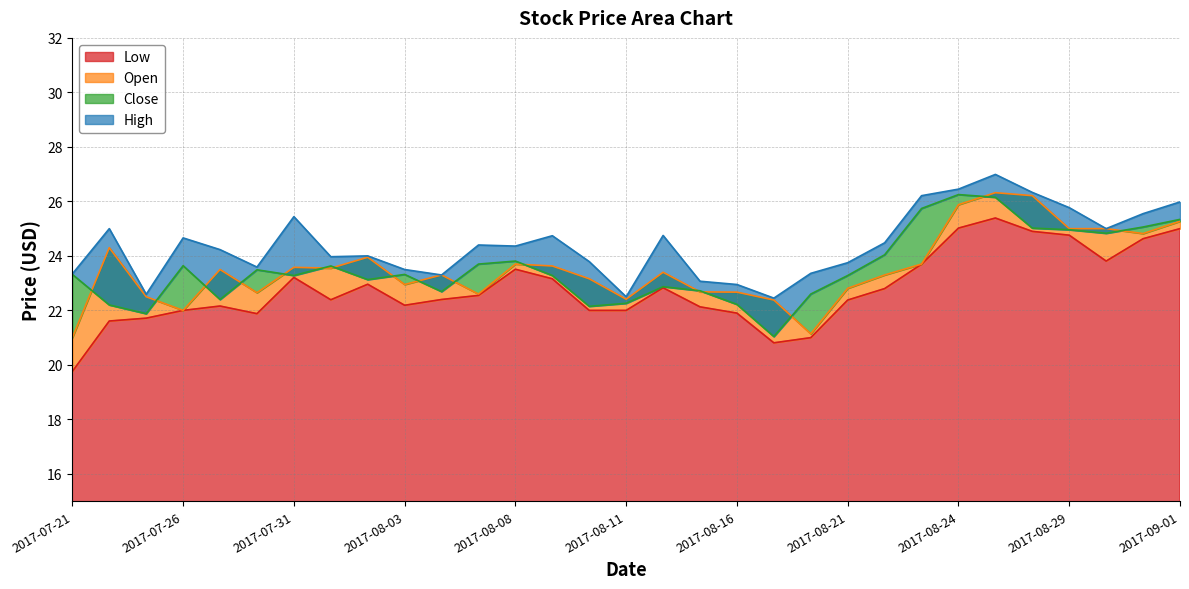

What are all the series names shown in the legend?

Low, Open, Close, High